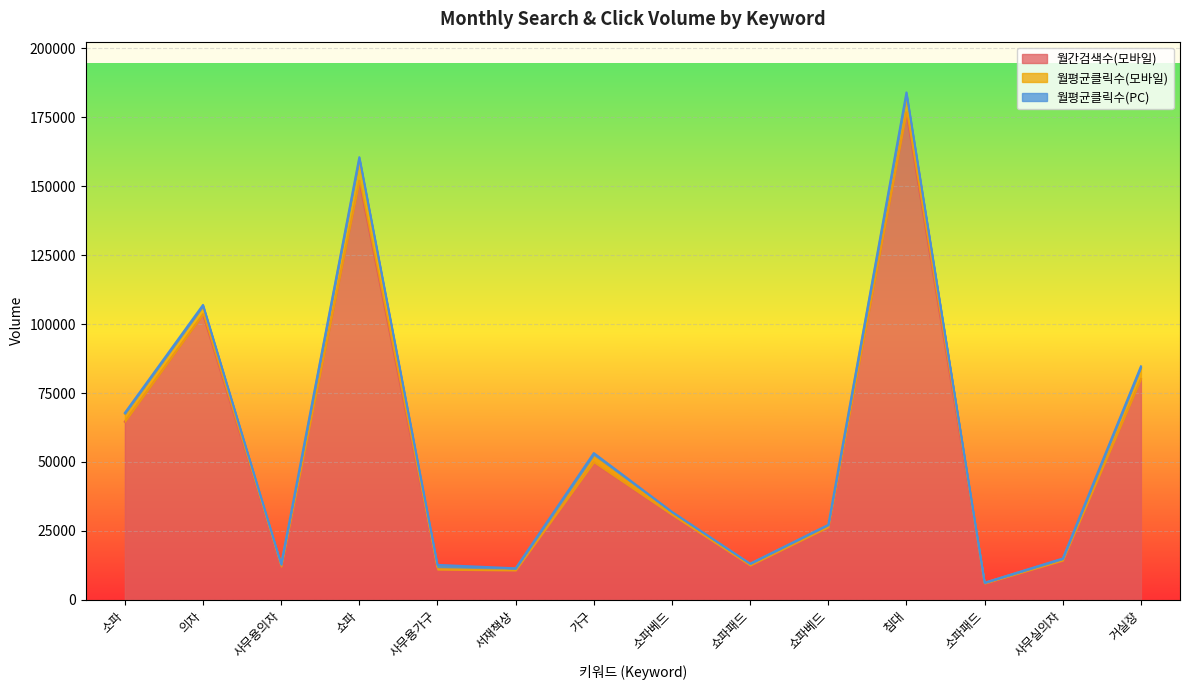

Reading left to right, what are all the values shown in this chart?

월간검색수(모바일): 64600.0	103600.0	12100.0	152000.0	11000.0	10700.0	49900.0	30800.0	12500.0	26400.0	176800.0	5990.0	14300.0	80100.0
월평균클릭수(모바일): 2894.4	2893.0	612.7	7856.6	920.8	633.0	2721.6	1005.9	553.8	737.9	6312.0	190.3	523.7	4111.3
월평균클릭수(PC): 304.1	461.9	222.2	672.5	763.9	113.7	599.1	114.1	74.1	81.5	890.0	56.2	179.8	446.7